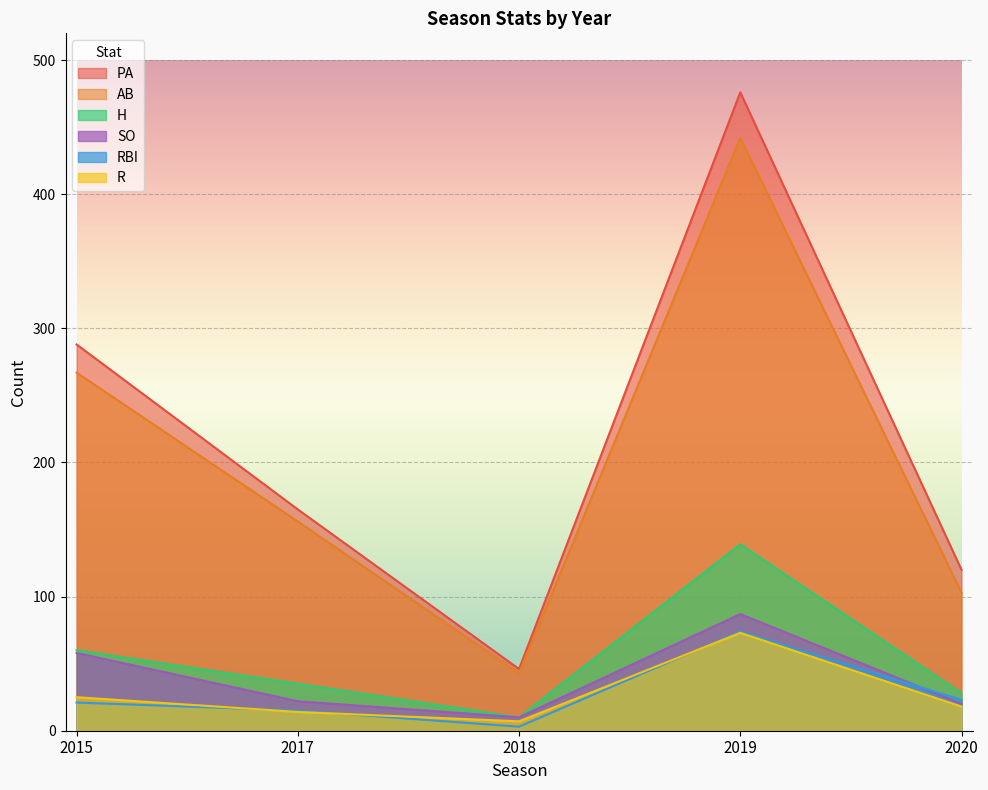

What is the difference between the maximum and minimum values in the SO series?

77